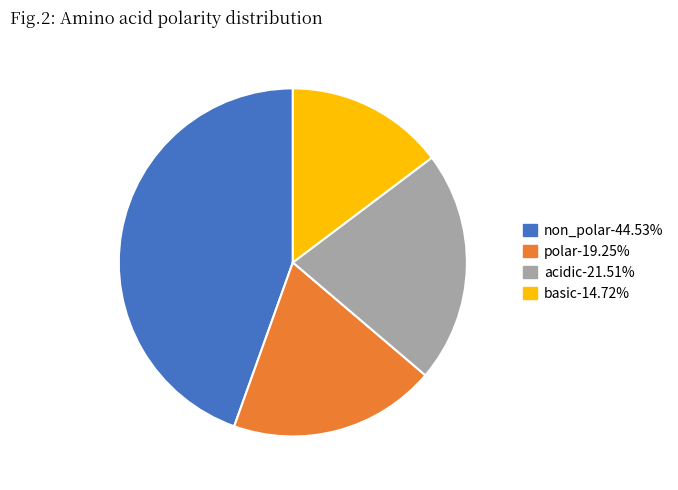

Is it true that acidic is 22% of the pie?

True